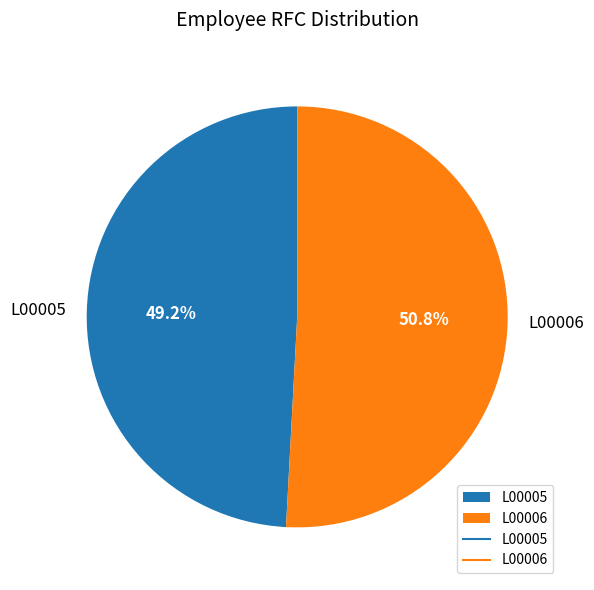

The L00006 slice represents 51% of the pie. True or false?

True